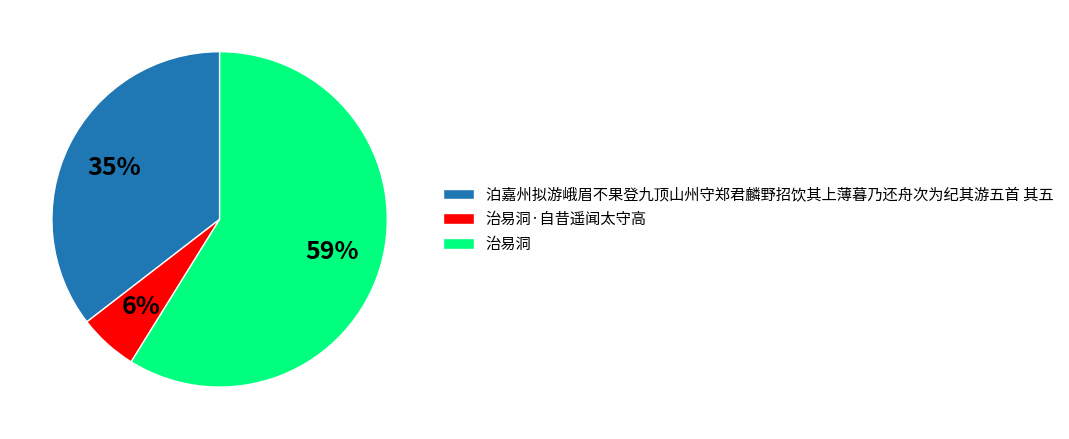

True or false: 治易洞 accounts for 48% of the total.

False